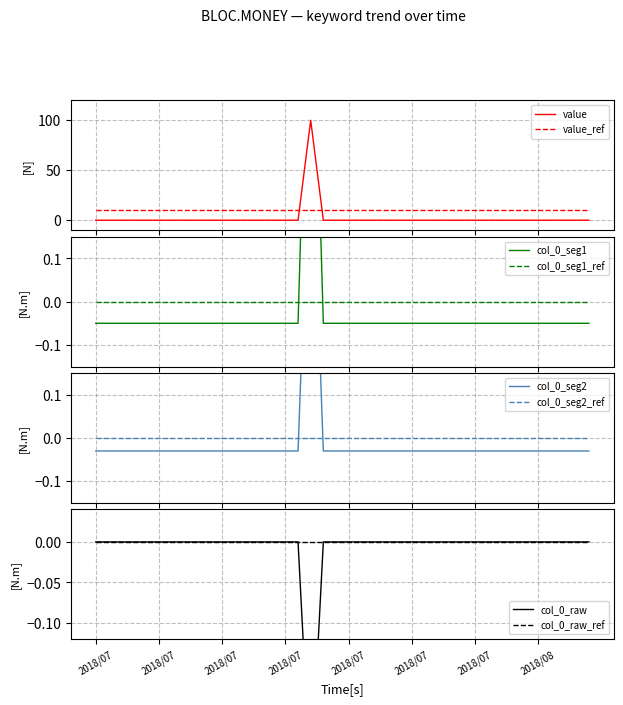

True or false: the data shows 63 at 2018/07/29.

False